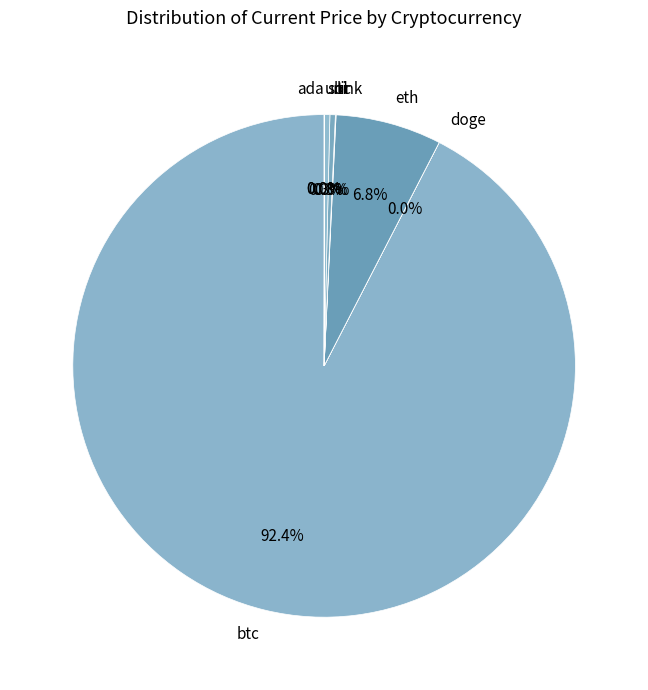

Which category has the biggest portion of the pie?

btc